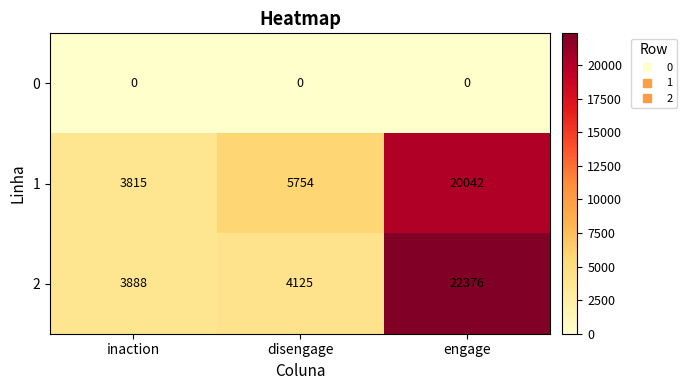

Count the number of categories in the chart.

3